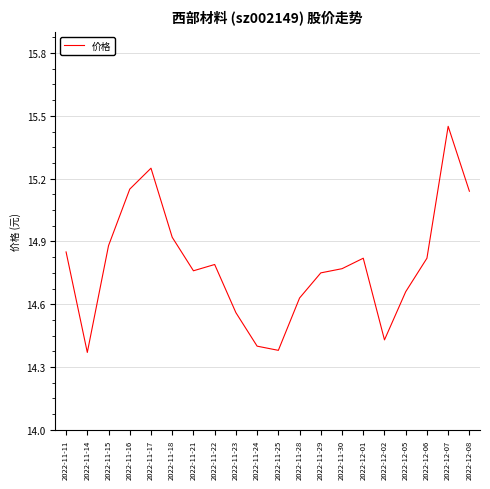

True or false: there are more than 0 points higher than both neighbors.

True